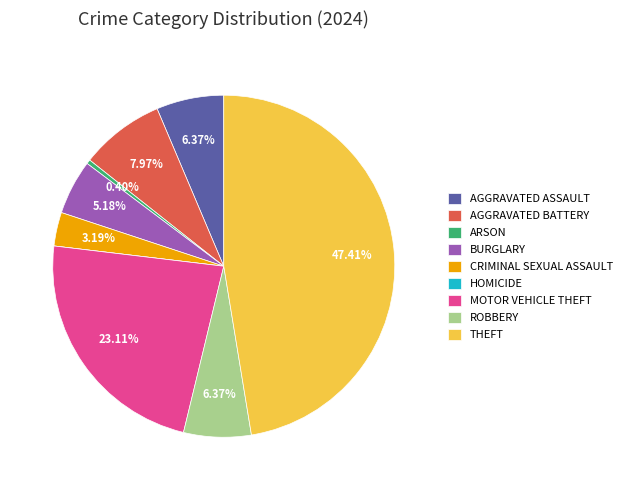

What is the largest slice in the pie chart?

THEFT